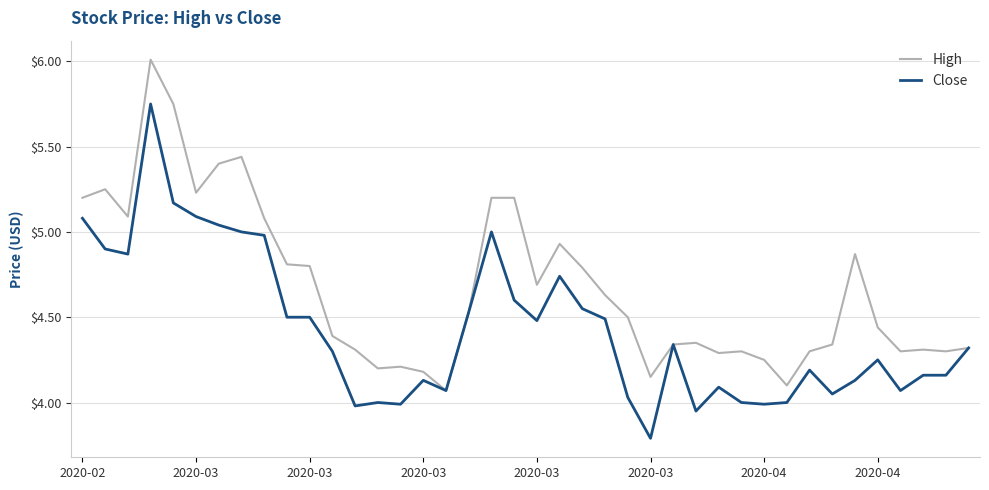

Which series has the largest total across all categories?

High